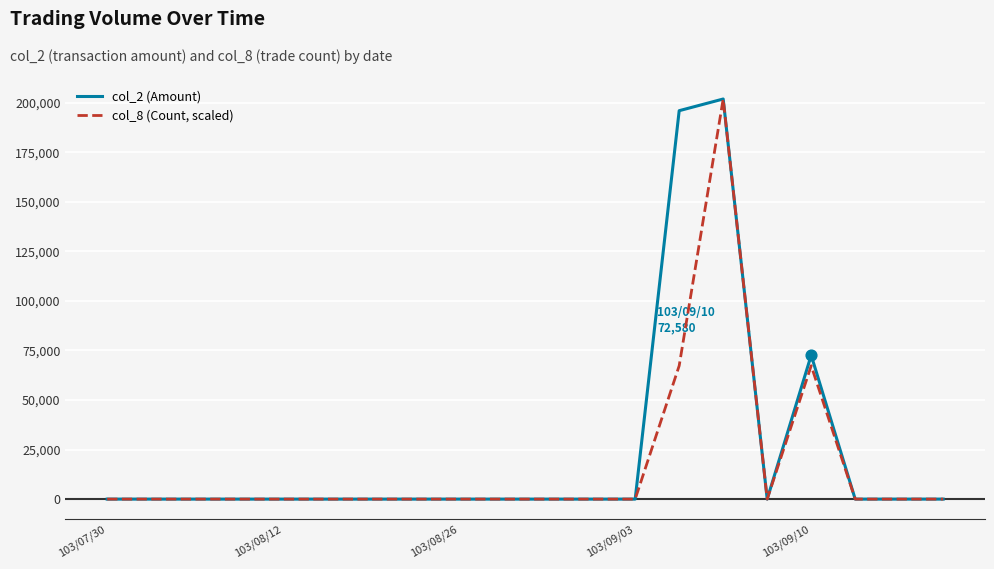

Which series has the largest total across all categories?

col_2 (Amount)